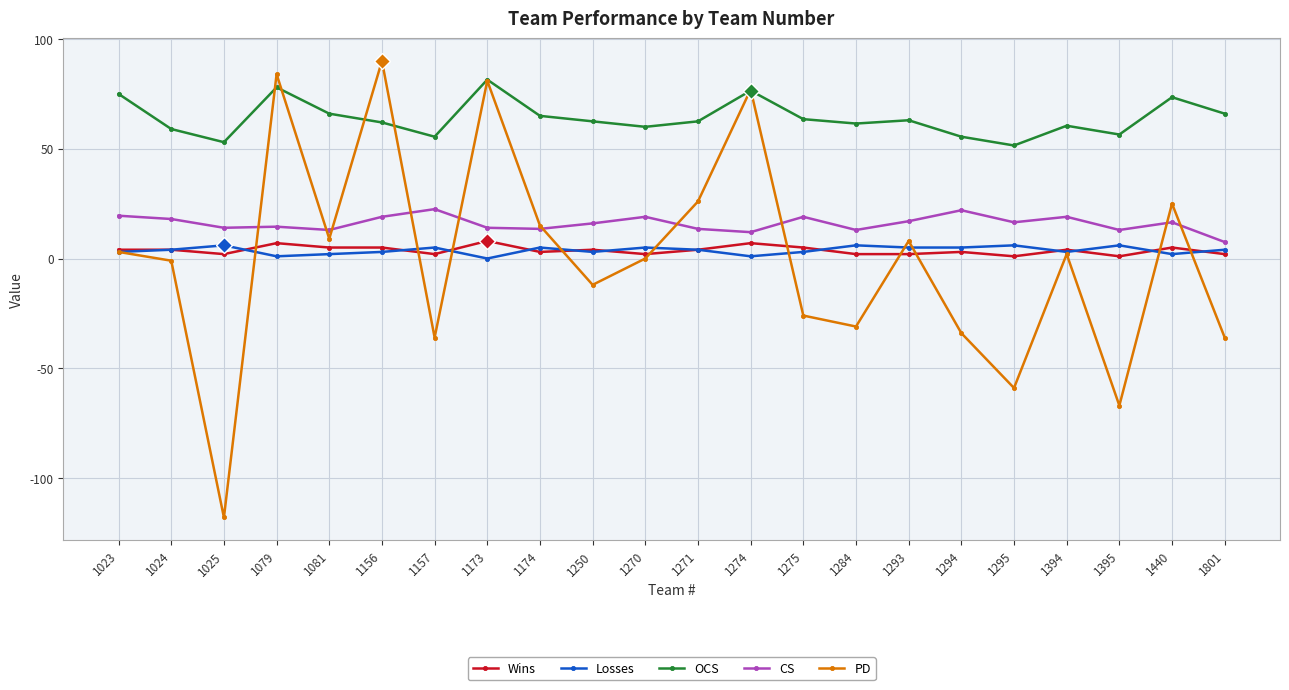

What is the average value of the Wins series?

3.7